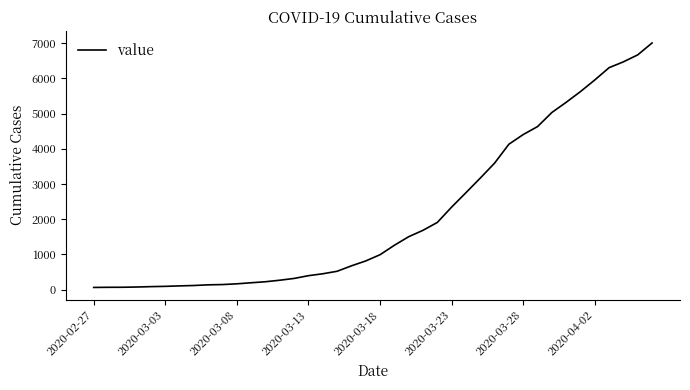

What is the difference between the maximum and minimum values?

6940